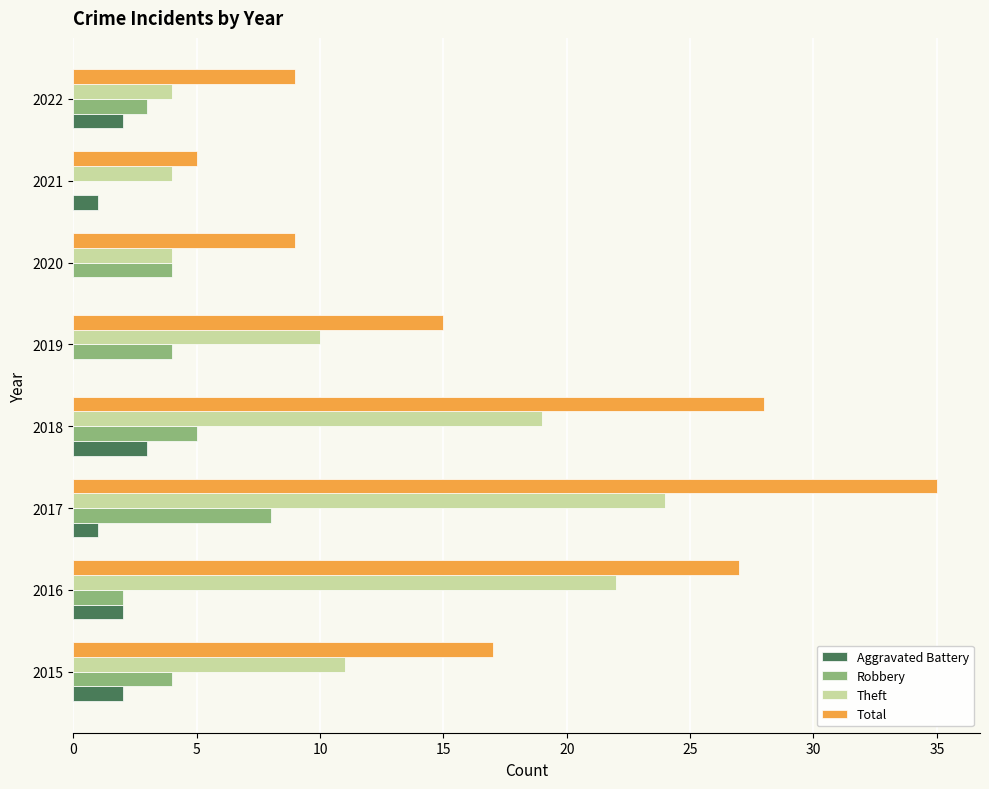

The Aggravated Battery series shows 3 at 2018. True or false?

True